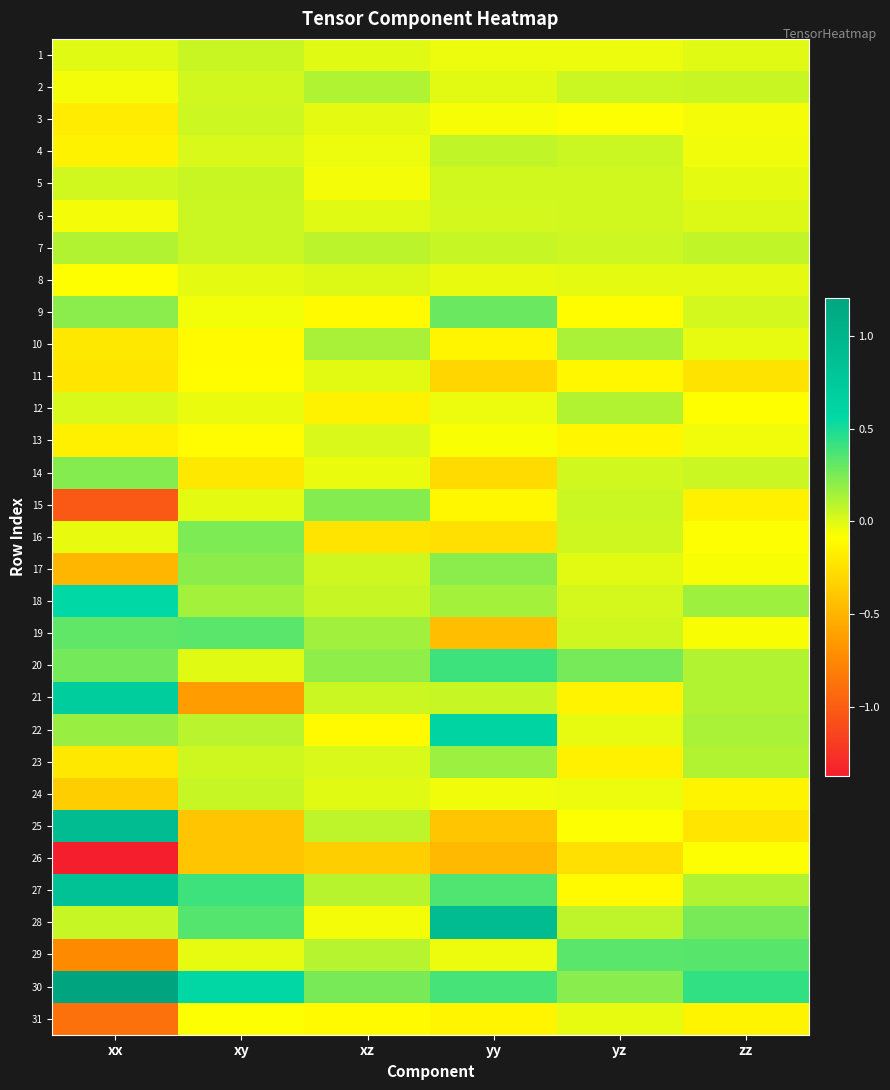

Reading left to right, transcribe all the data shown in this chart.

1: xx=-0.0	xy=0.1	xz=-0.0	yy=-0.0	yz=-0.0	zz=-0.0
2: xx=-0.1	xy=0.0	xz=0.1	yy=-0.0	yz=0.1	zz=0.1
3: xx=-0.2	xy=0.0	xz=-0.0	yy=-0.1	yz=-0.1	zz=-0.1
4: xx=-0.2	xy=0.0	xz=-0.0	yy=0.1	yz=0.1	zz=-0.0
5: xx=0.0	xy=0.1	xz=-0.1	yy=0.0	yz=0.0	zz=-0.0
6: xx=-0.1	xy=0.1	xz=-0.0	yy=0.0	yz=0.0	zz=0.0
7: xx=0.1	xy=0.1	xz=0.1	yy=0.1	yz=0.0	zz=0.1
8: xx=-0.1	xy=-0.0	xz=0.0	yy=-0.0	yz=-0.0	zz=-0.0
9: xx=0.2	xy=-0.0	xz=-0.1	yy=0.3	yz=-0.1	zz=0.0
10: xx=-0.2	xy=-0.1	xz=0.1	yy=-0.1	yz=0.1	zz=-0.0
11: xx=-0.2	xy=-0.1	xz=-0.0	yy=-0.3	yz=-0.1	zz=-0.2
12: xx=0.0	xy=-0.0	xz=-0.1	yy=-0.0	yz=0.1	zz=-0.1
13: xx=-0.2	xy=-0.1	xz=0.0	yy=-0.1	yz=-0.1	zz=-0.0
14: xx=0.2	xy=-0.2	xz=-0.0	yy=-0.3	yz=0.0	zz=0.1
15: xx=-1.0	xy=-0.0	xz=0.2	yy=-0.1	yz=0.1	zz=-0.2
16: xx=-0.0	xy=0.2	xz=-0.2	yy=-0.3	yz=0.0	zz=-0.1
17: xx=-0.5	xy=0.2	xz=0.0	yy=0.2	yz=-0.0	zz=-0.1
18: xx=0.6	xy=0.1	xz=0.1	yy=0.1	yz=0.0	zz=0.2
19: xx=0.3	xy=0.3	xz=0.2	yy=-0.4	yz=0.0	zz=-0.1
20: xx=0.3	xy=-0.0	xz=0.2	yy=0.4	yz=0.3	zz=0.1
21: xx=0.7	xy=-0.6	xz=0.1	yy=0.1	yz=-0.1	zz=0.1
22: xx=0.2	xy=0.1	xz=-0.1	yy=0.6	yz=-0.0	zz=0.1
23: xx=-0.2	xy=0.0	xz=0.0	yy=0.2	yz=-0.2	zz=0.1
24: xx=-0.4	xy=0.1	xz=-0.0	yy=-0.0	yz=-0.0	zz=-0.1
25: xx=0.9	xy=-0.4	xz=0.1	yy=-0.4	yz=-0.1	zz=-0.2
26: xx=-1.4	xy=-0.4	xz=-0.4	yy=-0.5	yz=-0.3	zz=-0.1
27: xx=0.8	xy=0.4	xz=0.1	yy=0.4	yz=-0.1	zz=0.1
28: xx=0.1	xy=0.3	xz=-0.1	yy=0.9	yz=0.1	zz=0.3
29: xx=-0.7	xy=-0.0	xz=0.1	yy=-0.0	yz=0.3	zz=0.3
30: xx=1.2	xy=0.6	xz=0.3	yy=0.4	yz=0.2	zz=0.4
31: xx=-0.9	xy=-0.1	xz=-0.1	yy=-0.1	yz=-0.0	zz=-0.1